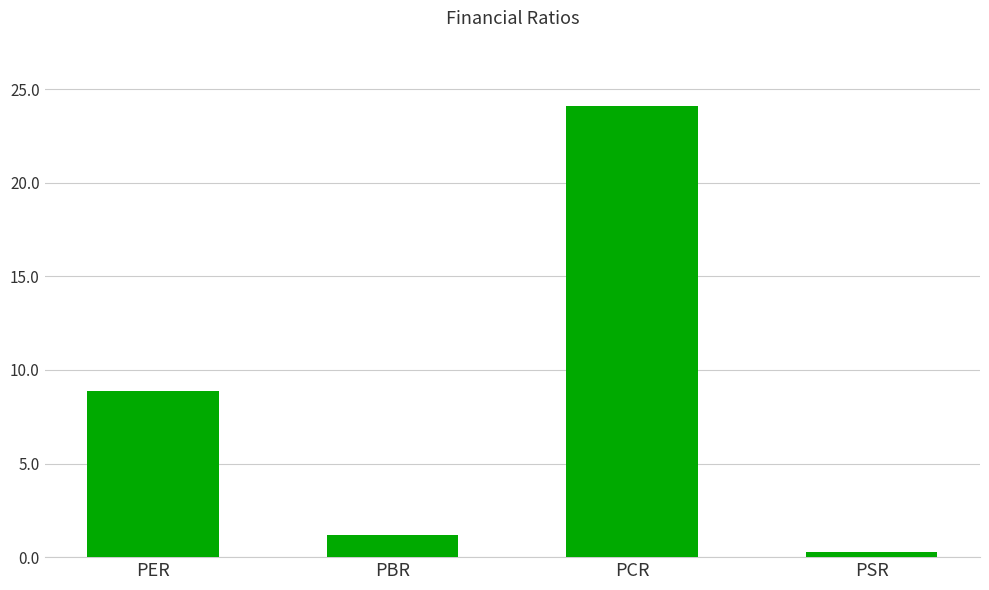

Between PBR and PCR, which is larger?

PCR